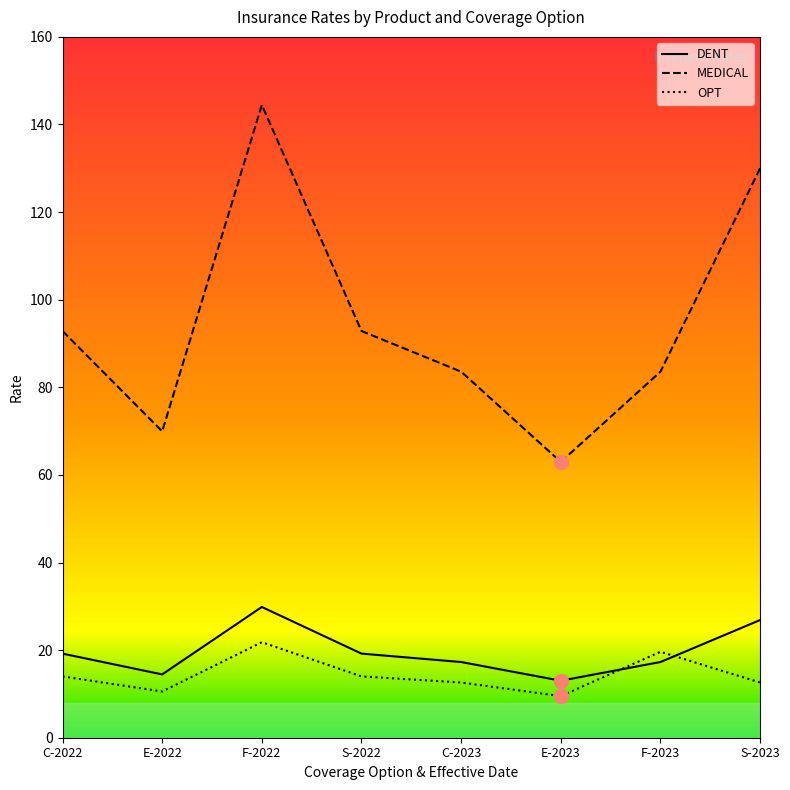

Which category has the lowest value in the MEDICAL series?

E-2023